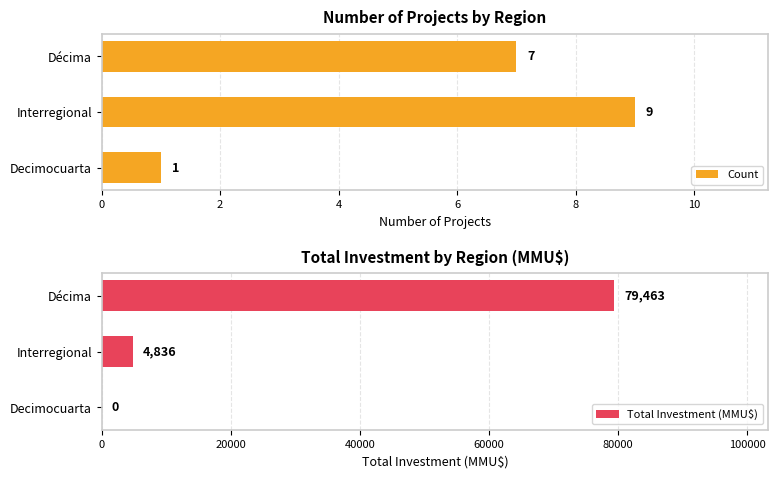

At which label does Count reach its peak?

Interregional